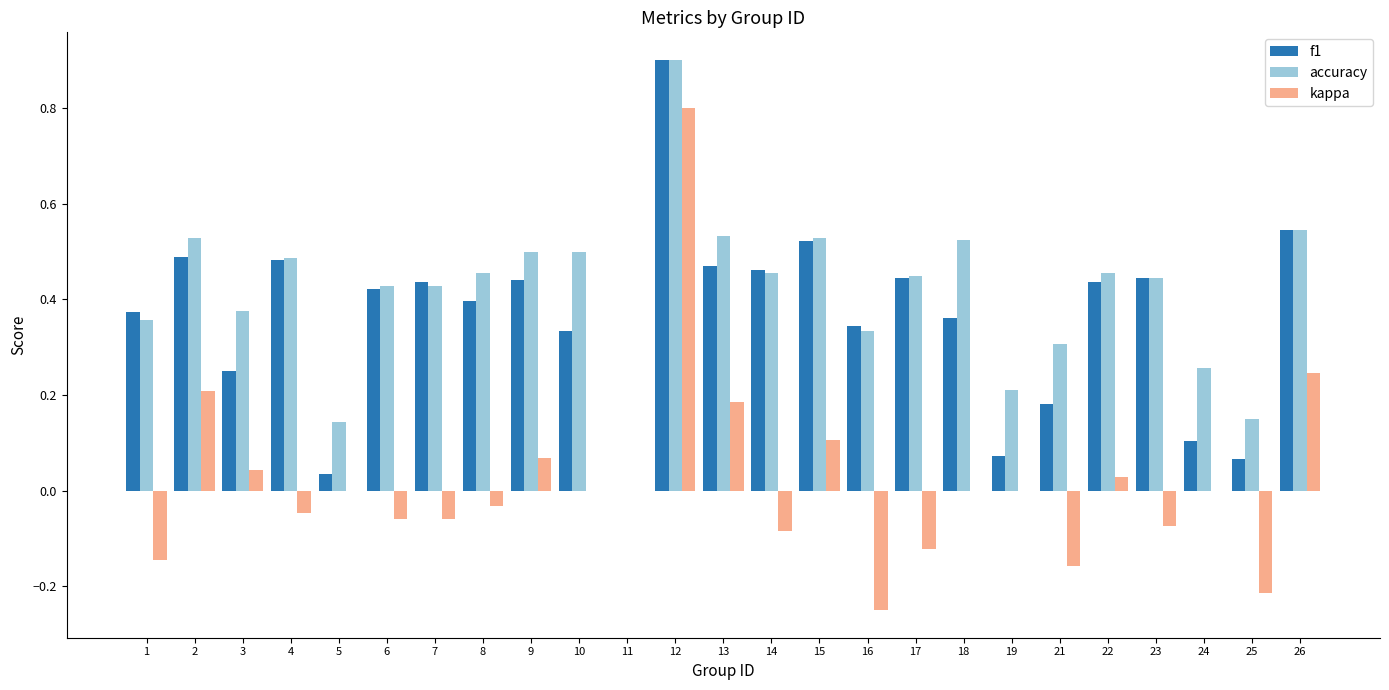

How many values in the f1 series exceed 0?

24